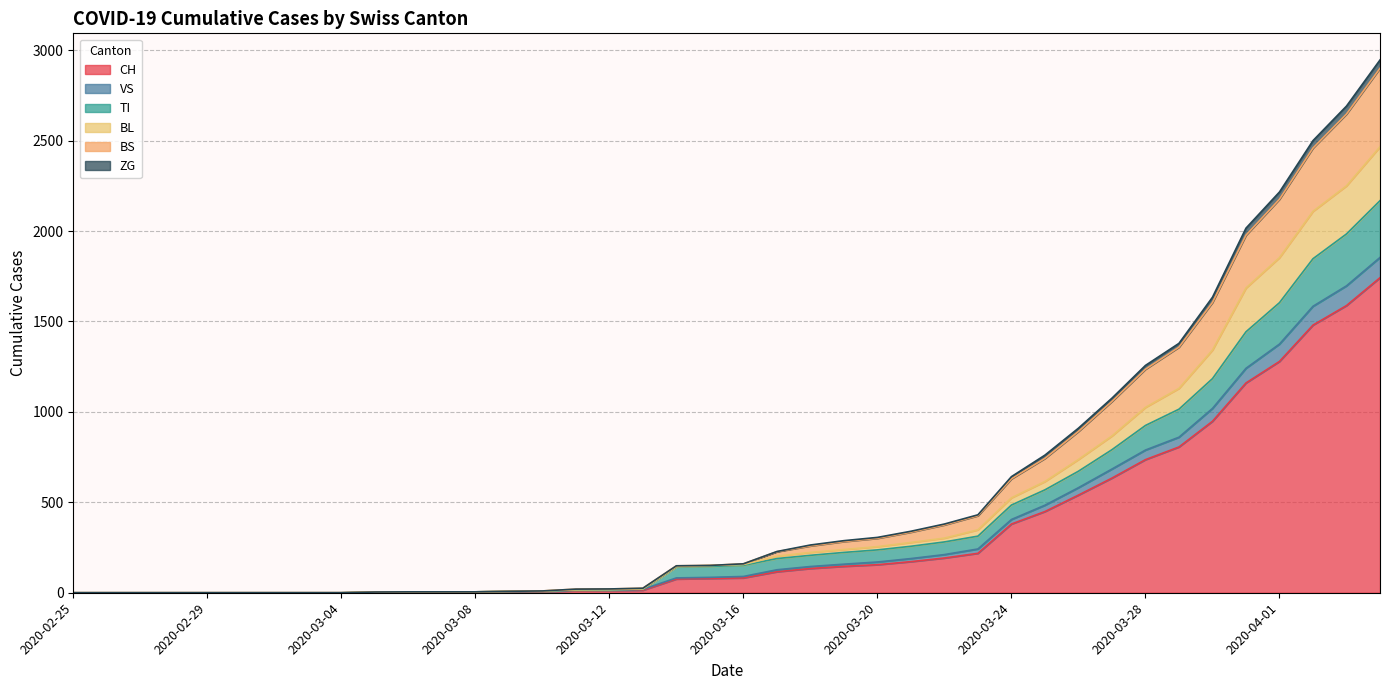

How many values in the CH series are below 82?

20